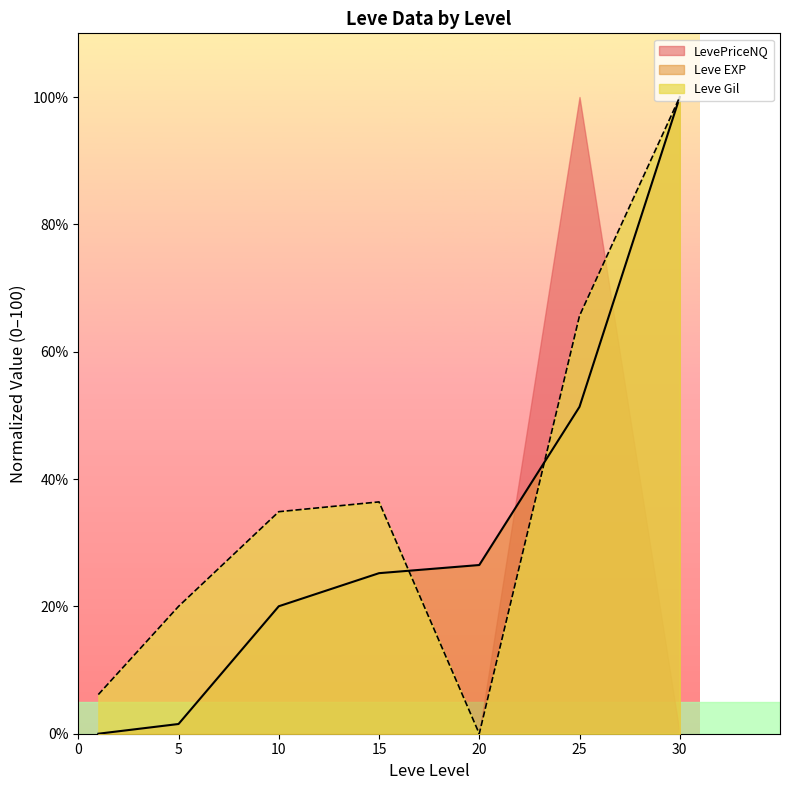

Which series has the largest total across all categories?

Leve Gil